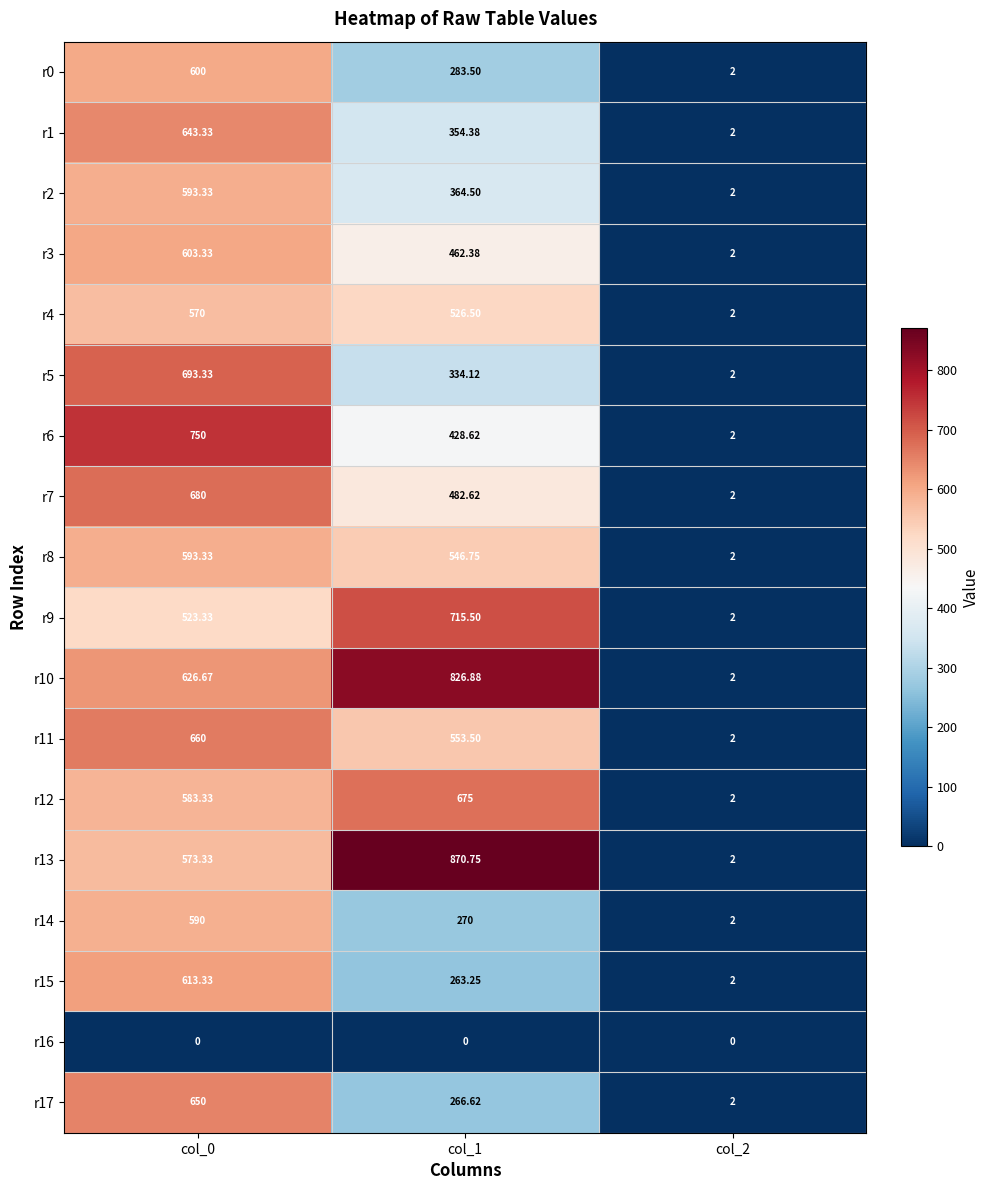

Is the value of r17 at col_2 greater than the value of r10 at col_0?

No